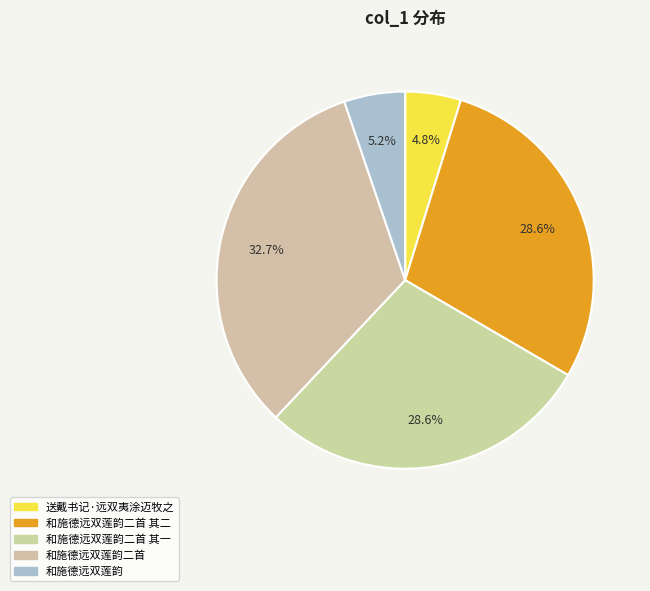

How many slices are in this pie chart?

5